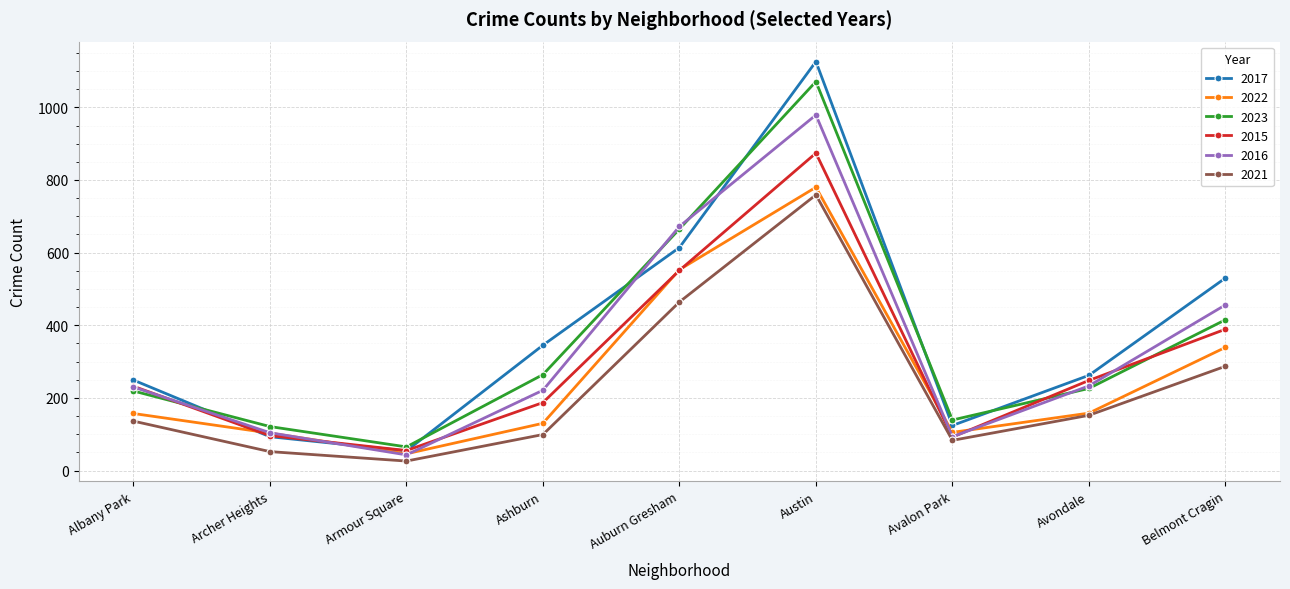

The 2016 series shows 672 at Auburn Gresham. True or false?

True